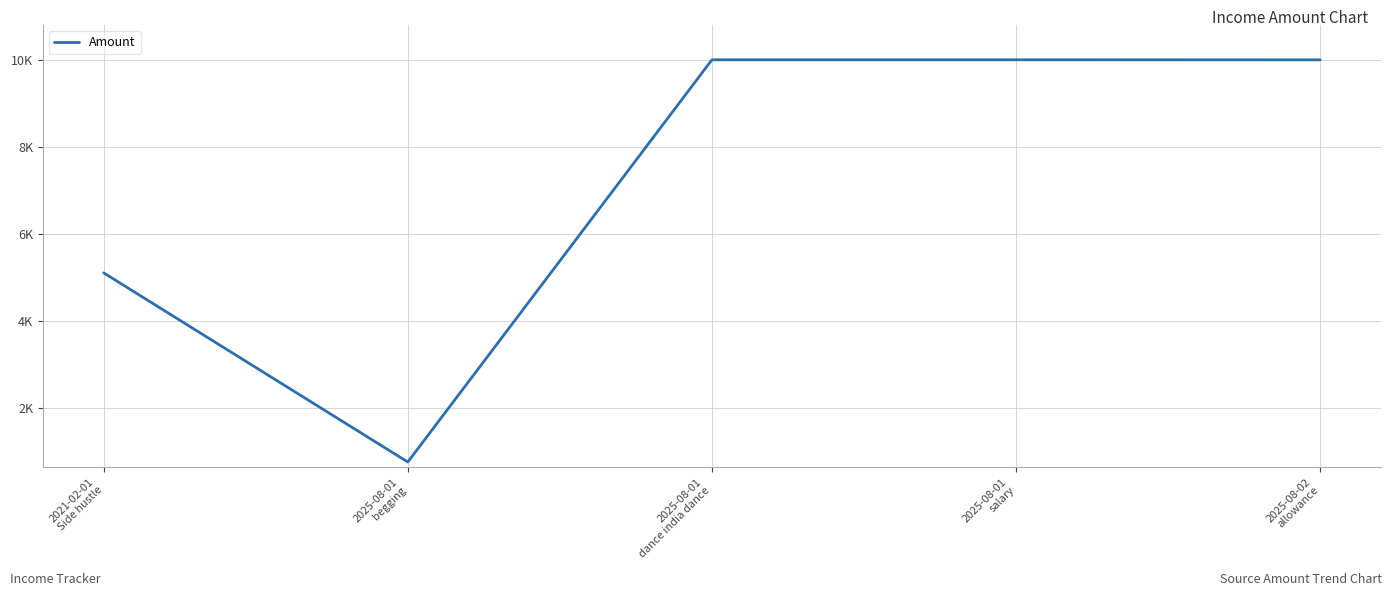

Rank the categories by value from highest to lowest.

2025-08-01
dance india dance, 2025-08-01
salary, 2025-08-02
allowance, 2021-02-01
Side hustle, 2025-08-01
begging